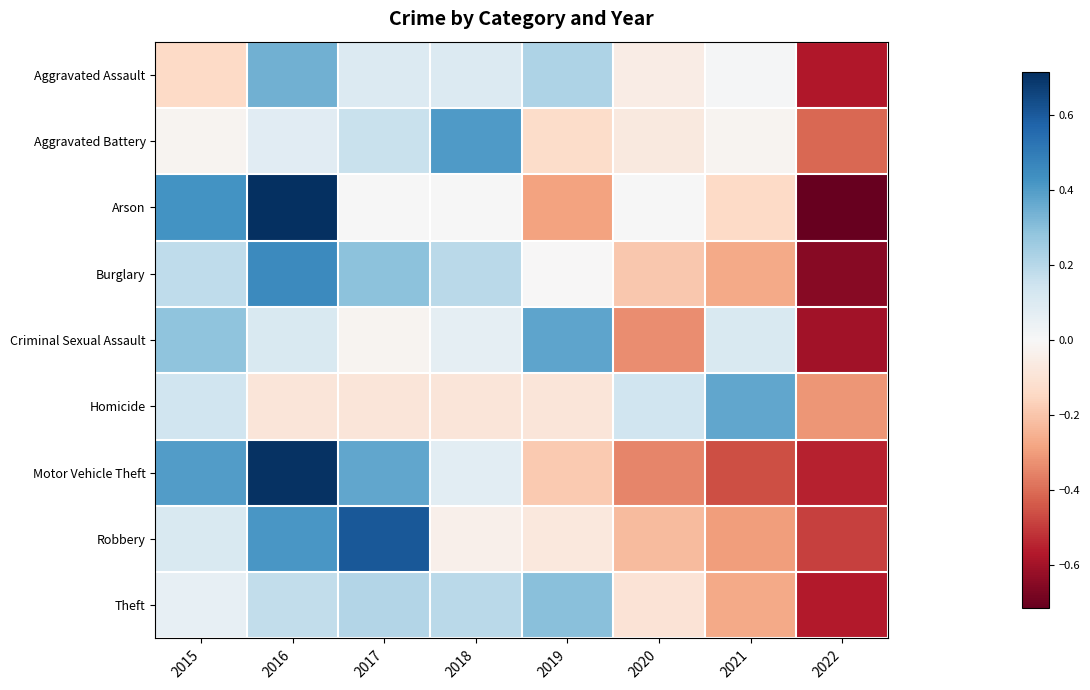

Rank the series by their maximum value, from highest to lowest.

Arson, Motor Vehicle Theft, Robbery, Burglary, Aggravated Battery, Criminal Sexual Assault, Homicide, Aggravated Assault, Theft